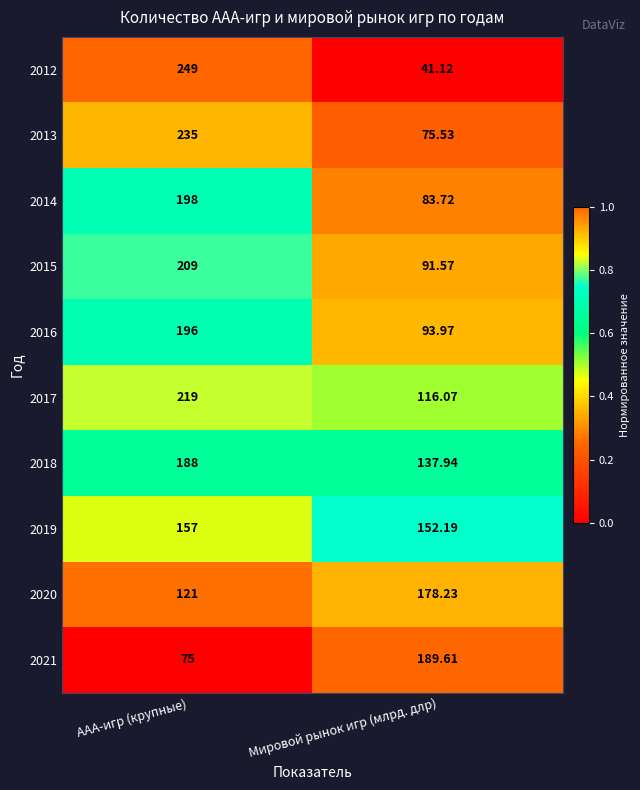

At which label is 2015 closest to 150?

Мировой рынок игр (млрд. длр)